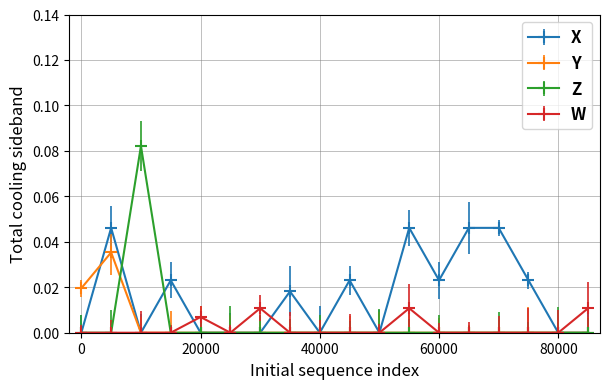

At which category does the chart reach its peak across all series?

3